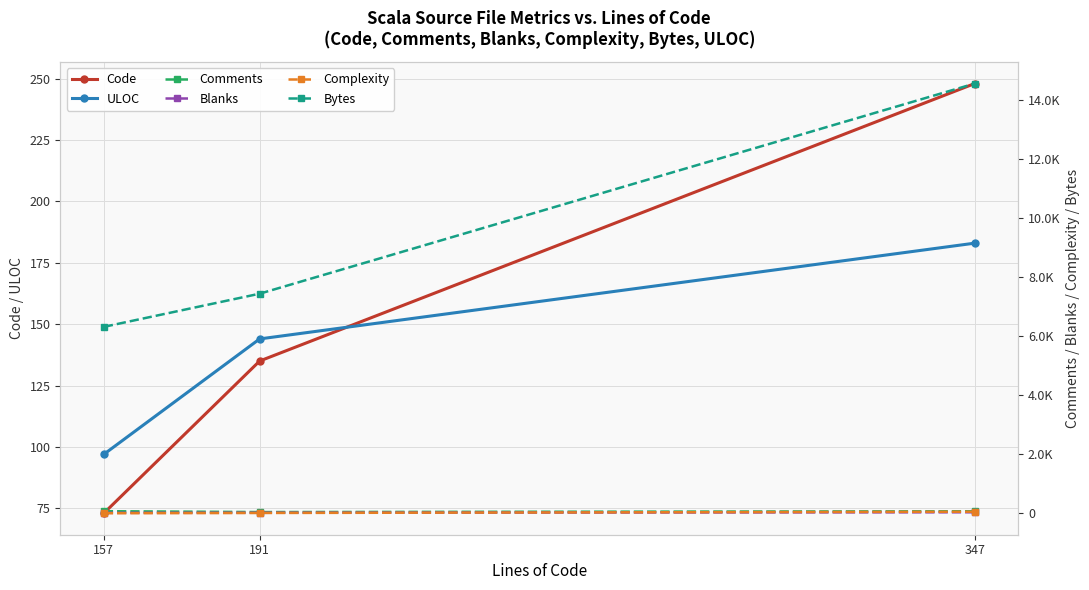

What are all the series names shown in the legend?

Code, ULOC, Comments, Blanks, Complexity, Bytes